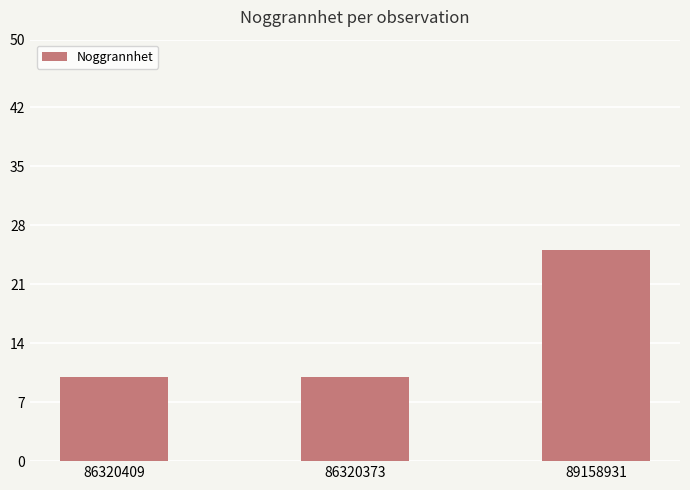

How many values are between 10 and 25?

3